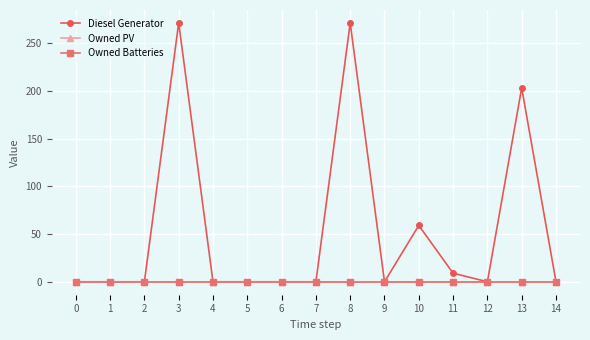

Reading left to right, what are all the values shown in this chart?

Diesel Generator: 0=0	1=0	2=0	3=271	4=0	5=0	6=0	7=0	8=271	9=0	10=59	11=9	12=0	13=203	14=0
Owned PV: 0=0	1=0	2=0	3=0	4=0	5=0	6=0	7=0	8=0	9=0	10=0	11=0	12=0	13=0	14=0
Owned Batteries: 0=0	1=0	2=0	3=0	4=0	5=0	6=0	7=0	8=0	9=0	10=0	11=0	12=0	13=0	14=0